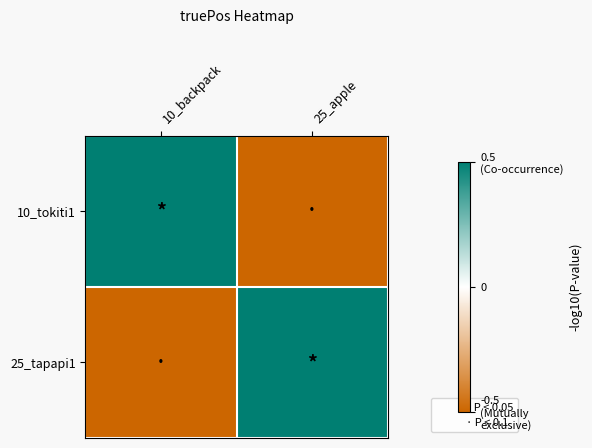

At which category is the sum across all series the highest?

10_backpack